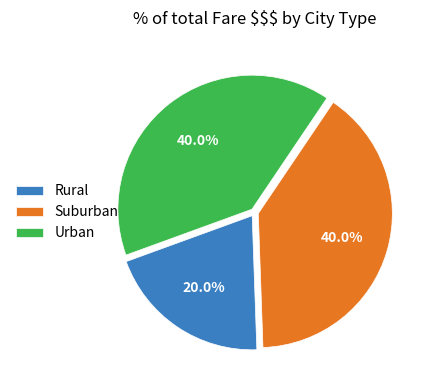

Combined, do Suburban and Rural account for over 50%?

Yes